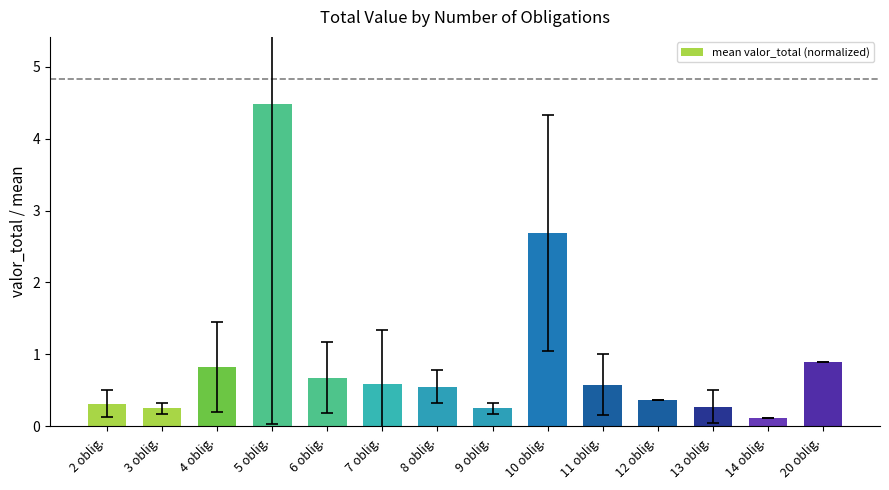

Reading left to right, list all the values displayed in this chart.

0.3	0.2	0.8	4.5	0.7	0.6	0.6	0.2	2.7	0.6	0.4	0.3	0.1	0.9